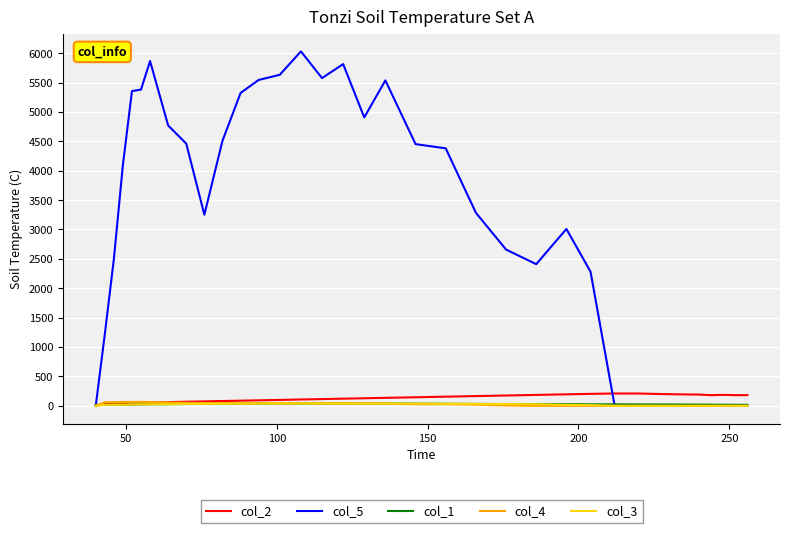

Count the number of categories in the chart.

35